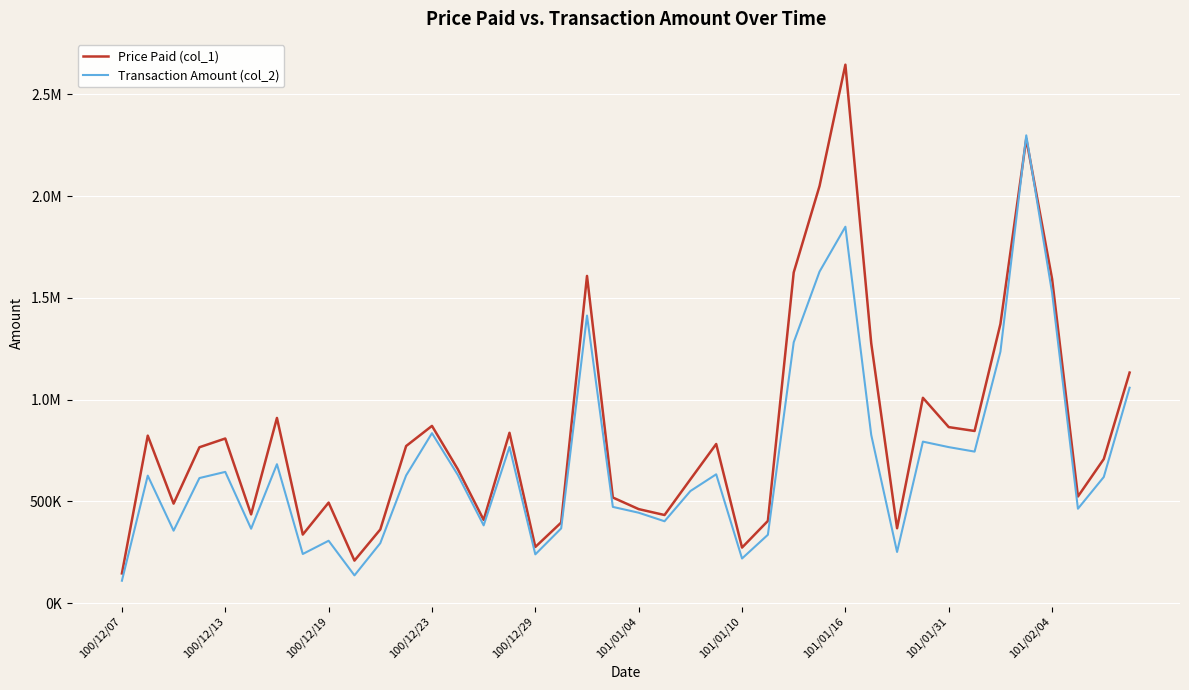

What are all the series names shown in the legend?

Price Paid (col_1), Transaction Amount (col_2)